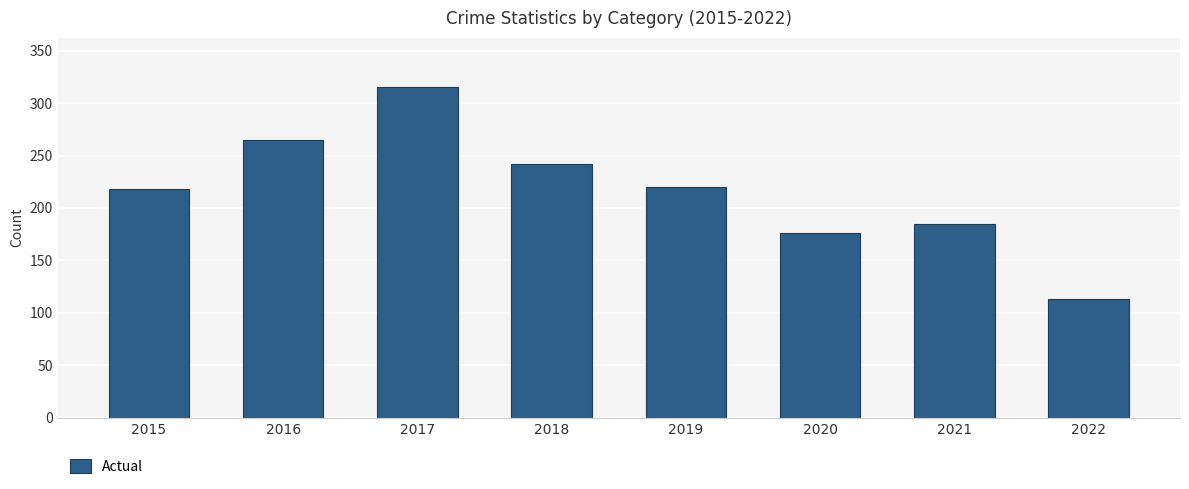

How many bars are there in total?

8